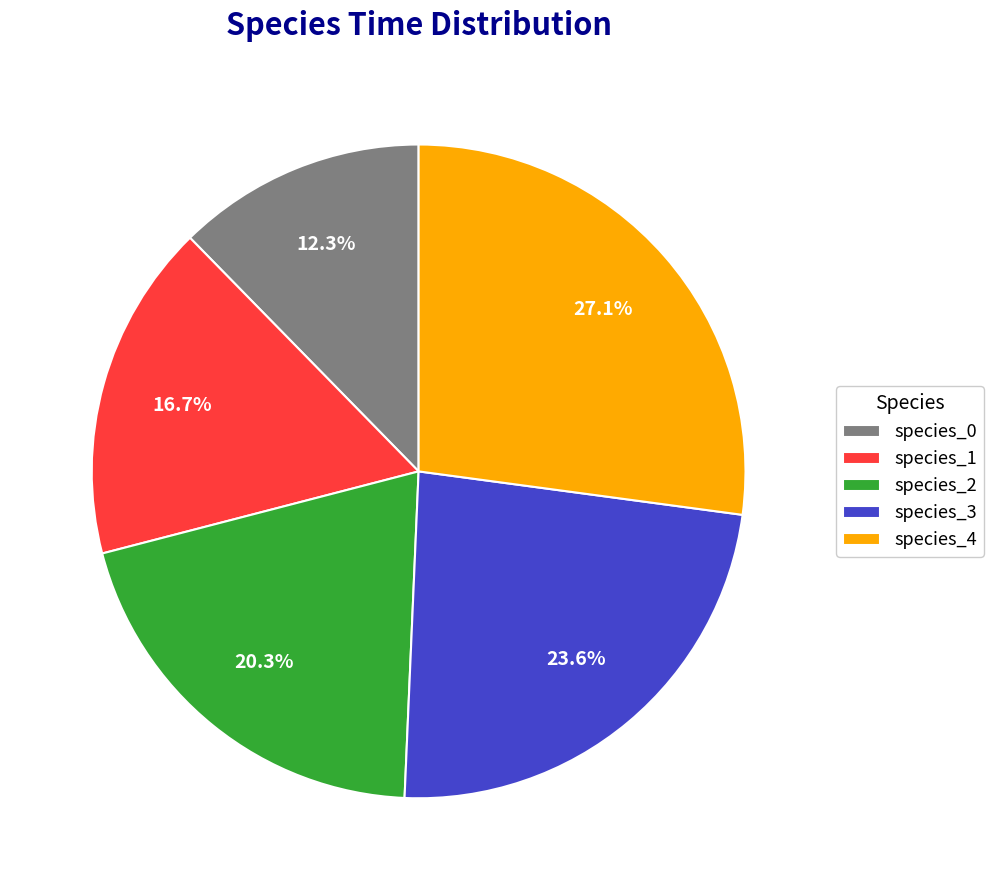

To the nearest percent, what portion does species_0 represent?

12%